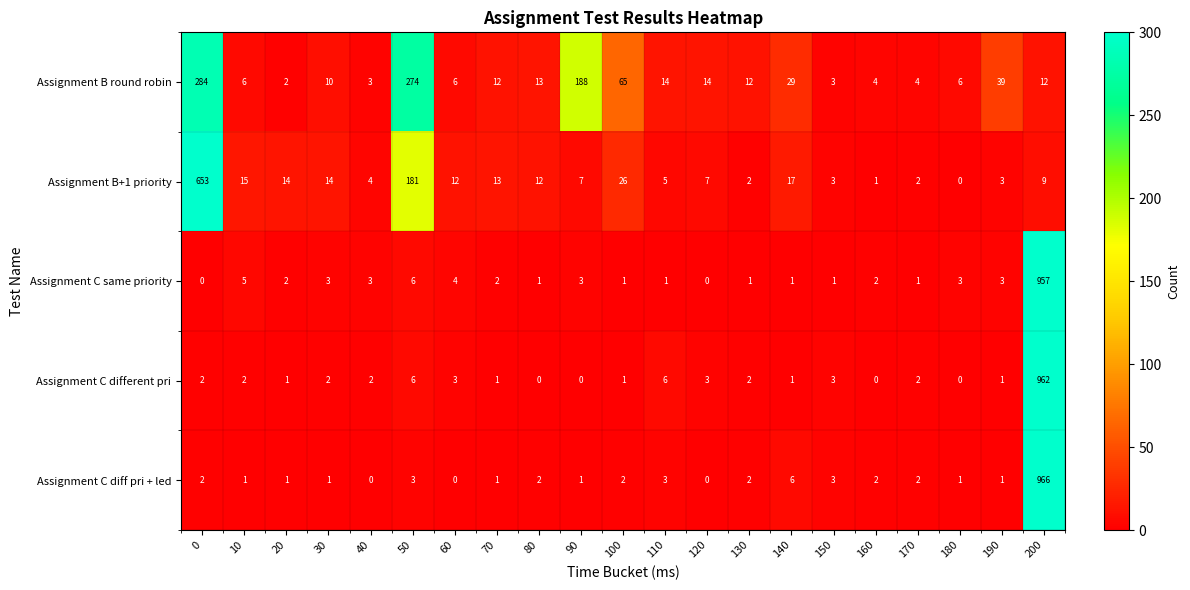

What is the spread (max minus min) of values at 10?

14